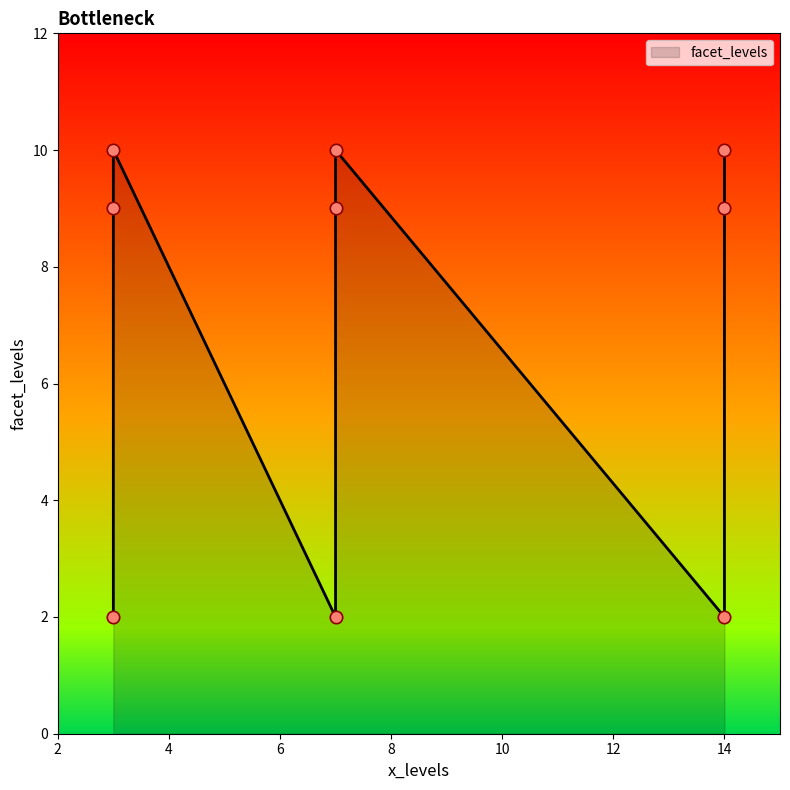

Between 14 and 3, which is larger?

14